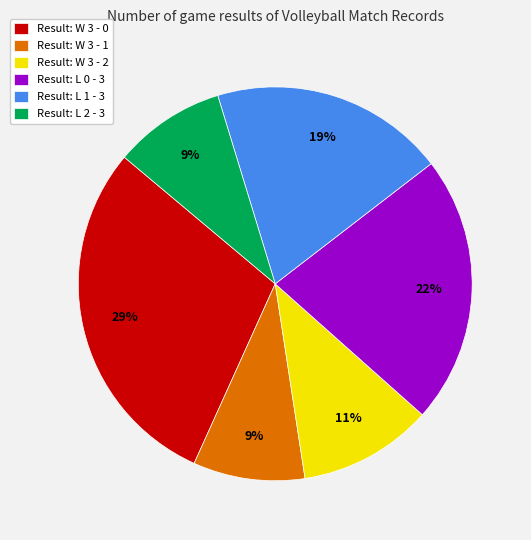

Do Result: W 3 - 1 and Result: L 1 - 3 together represent more than half of the pie?

No